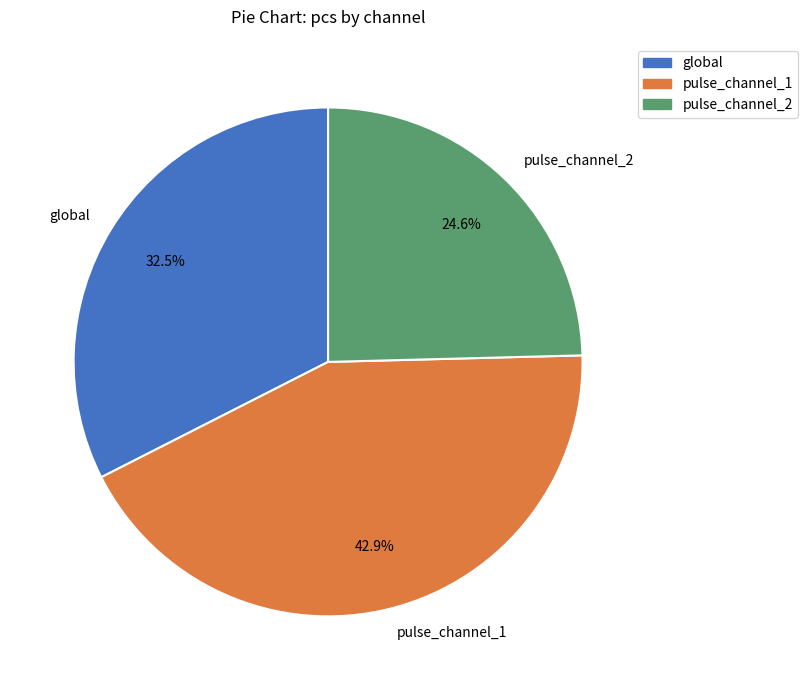

Combined, what portion of the pie is pulse_channel_1 and global?

75.4%